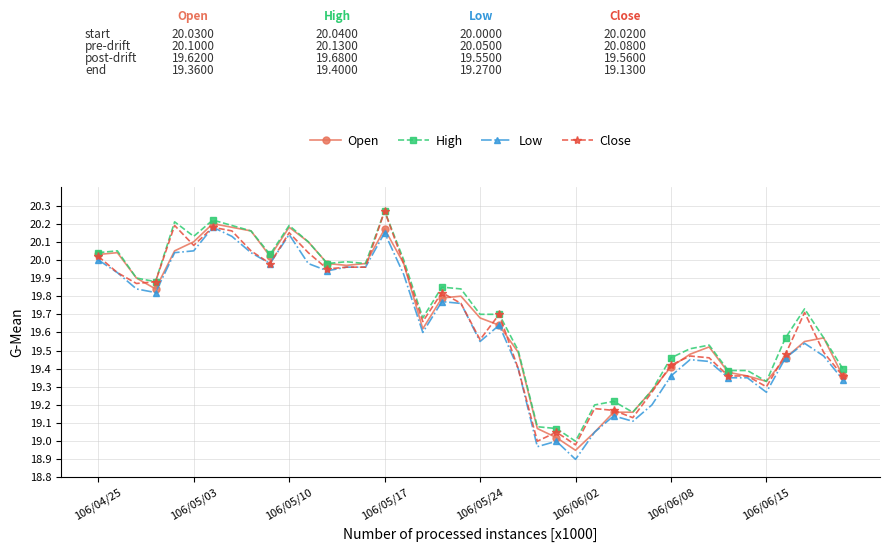

True or false: Low has more than 2 interior local peaks.

True